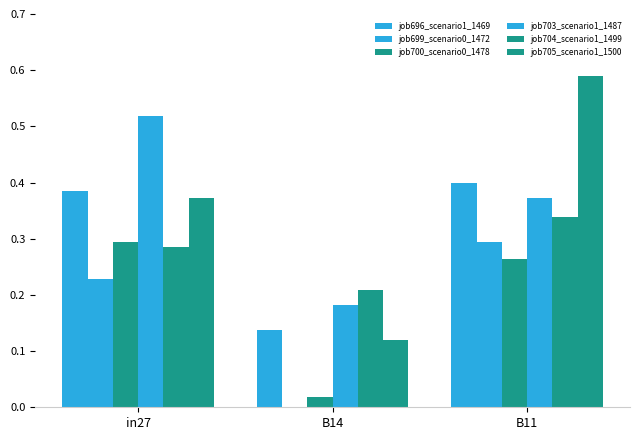

What is the greatest value displayed?

0.6